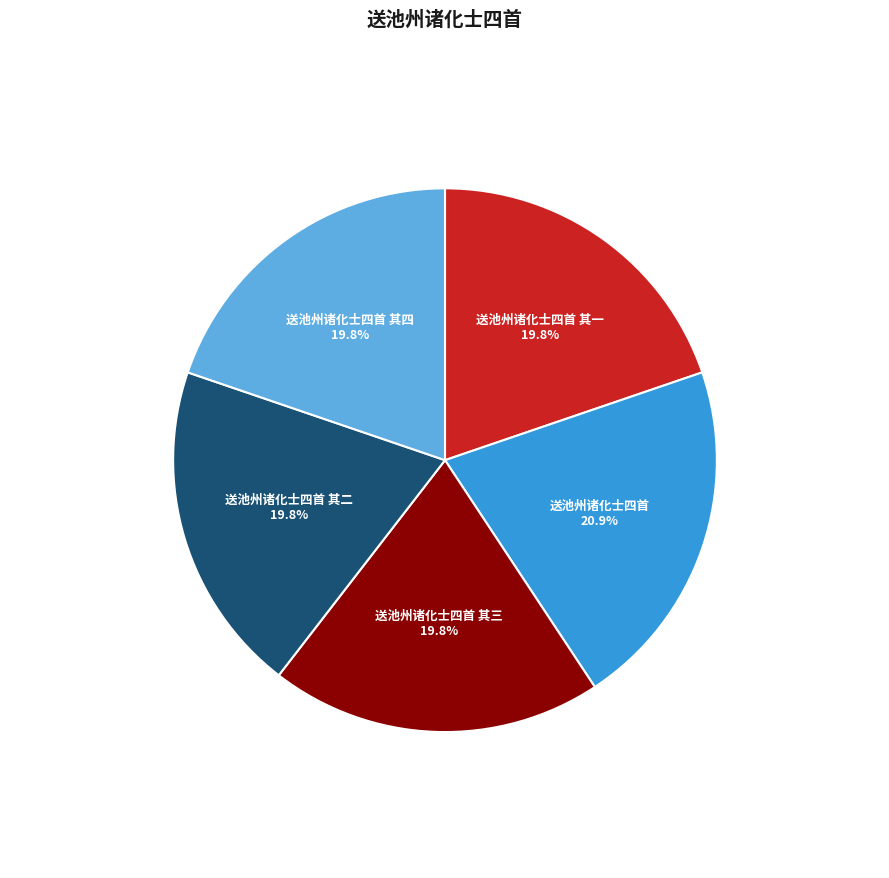

Is there a majority slice in this chart?

No